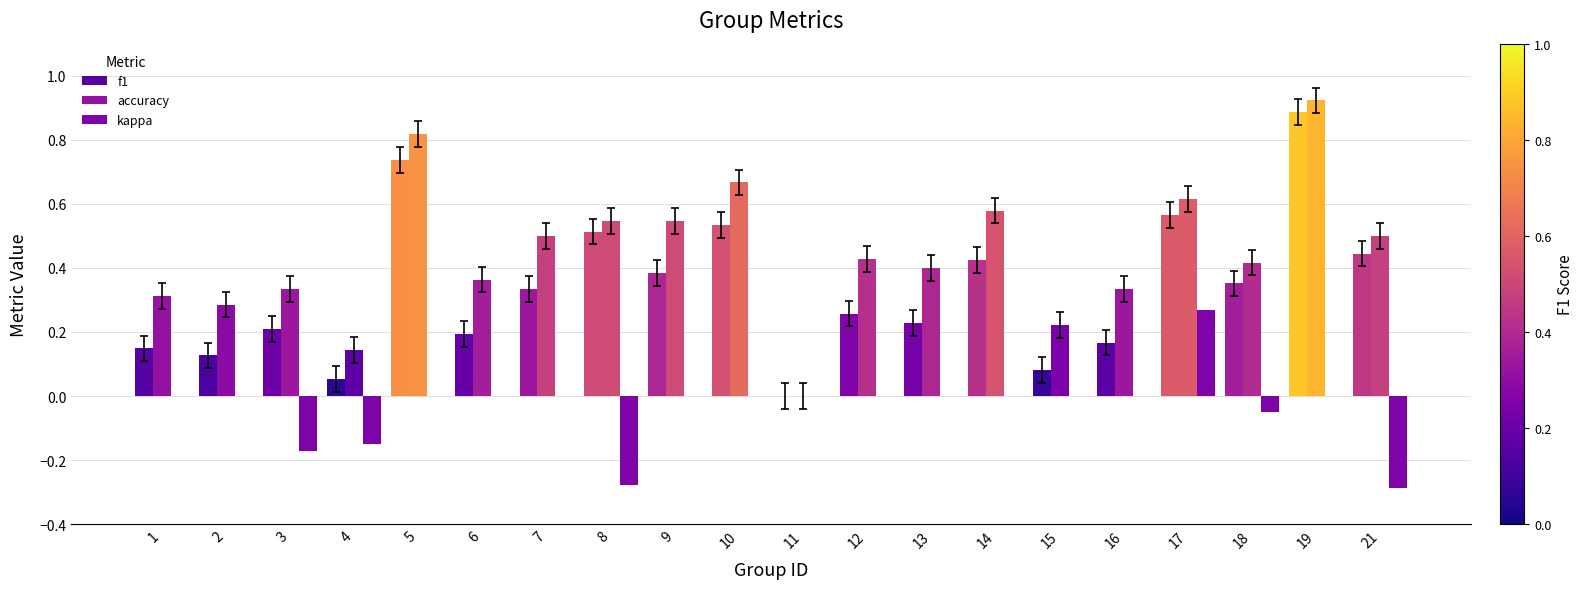

Reading left to right, transcribe all the data shown in this chart.

f1: 1=0.1	2=0.1	3=0.2	4=0.1	5=0.7	6=0.2	7=0.3	8=0.5	9=0.4	10=0.5	11=0.0	12=0.3	13=0.2	14=0.4	15=0.1	16=0.2	17=0.6	18=0.4	19=0.9	21=0.4
accuracy: 1=0.3	2=0.3	3=0.3	4=0.1	5=0.8	6=0.4	7=0.5	8=0.5	9=0.5	10=0.7	11=0.0	12=0.4	13=0.4	14=0.6	15=0.2	16=0.3	17=0.6	18=0.4	19=0.9	21=0.5
kappa: 1=0.0	2=0.0	3=-0.2	4=-0.2	5=0.0	6=0.0	7=0.0	8=-0.3	9=0.0	10=0.0	11=0.0	12=0.0	13=0.0	14=0.0	15=0.0	16=0.0	17=0.3	18=-0.1	19=0.0	21=-0.3